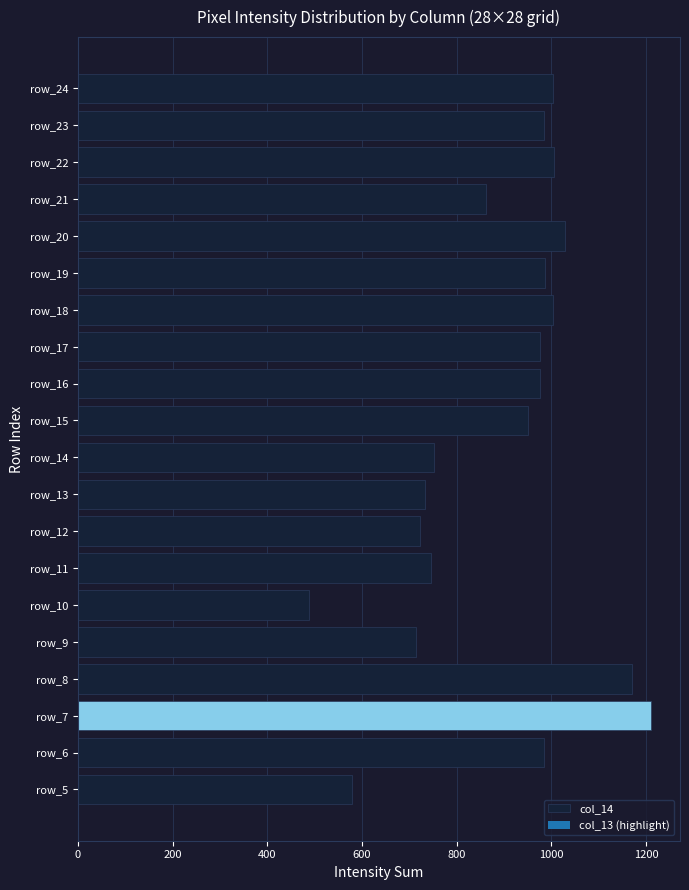

At which category does the chart reach its minimum across all series?

row_10